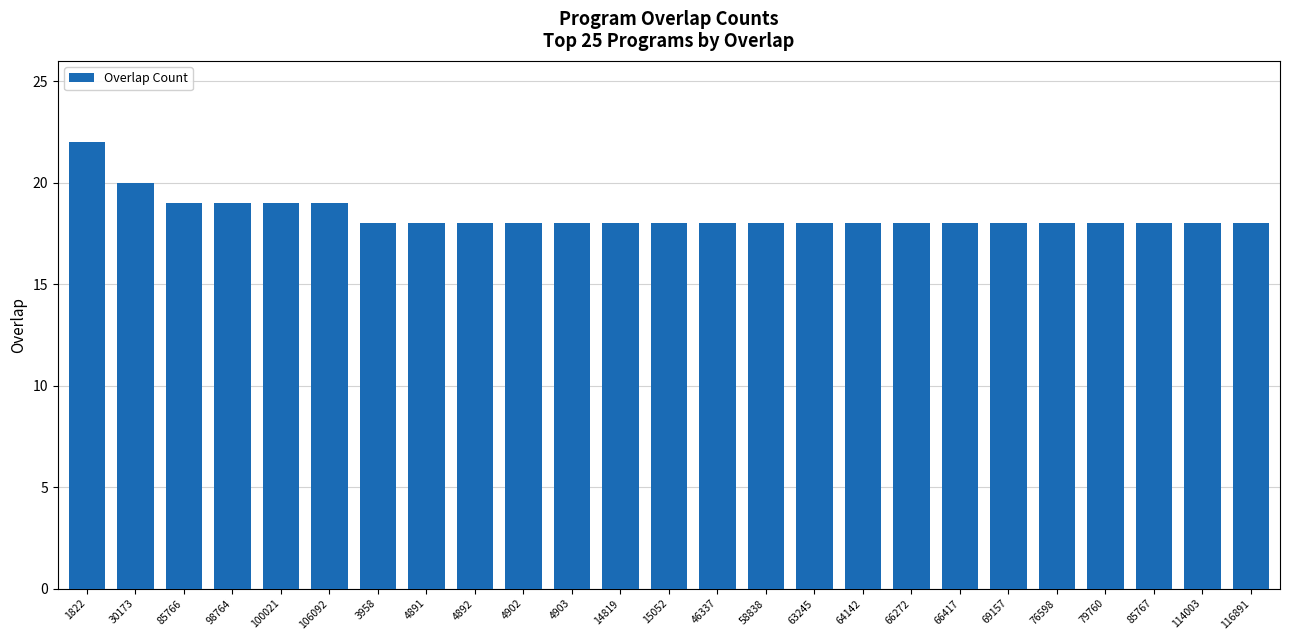

What is the maximum value shown in the chart?

22